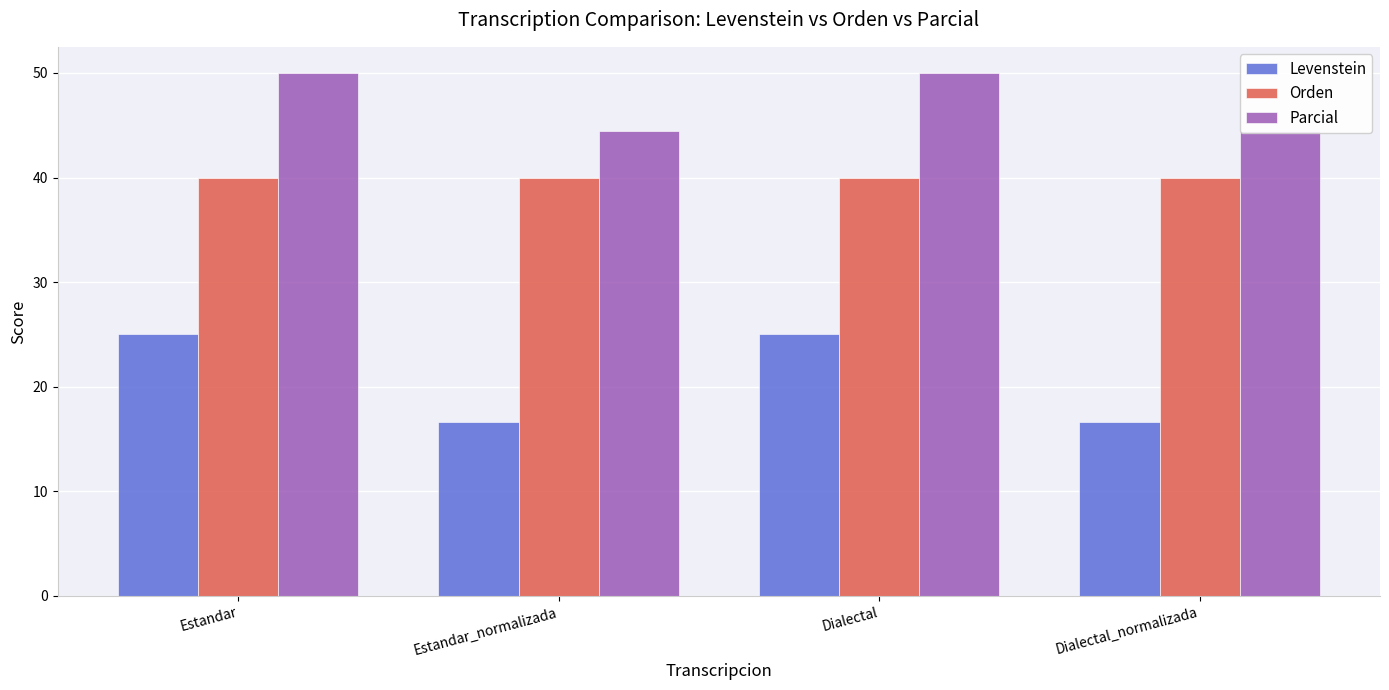

How many bars are there in total?

12